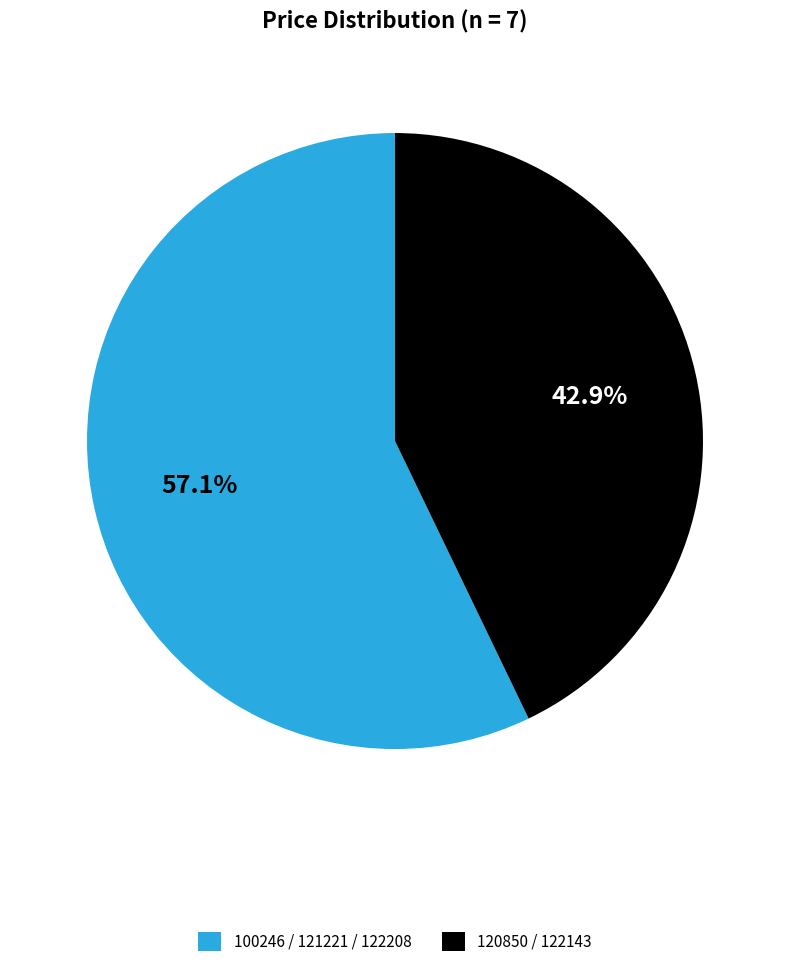

What is the largest slice in the pie chart?

100246 / 121221 / 122208